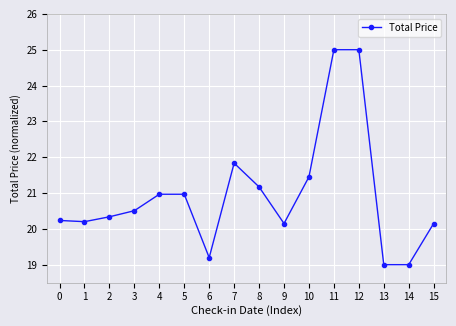

Reading left to right, what are all the values shown in this chart?

20.2	20.2	20.3	20.5	21.0	21.0	19.2	21.8	21.2	20.1	21.5	25.0	25.0	19.0	19.0	20.1